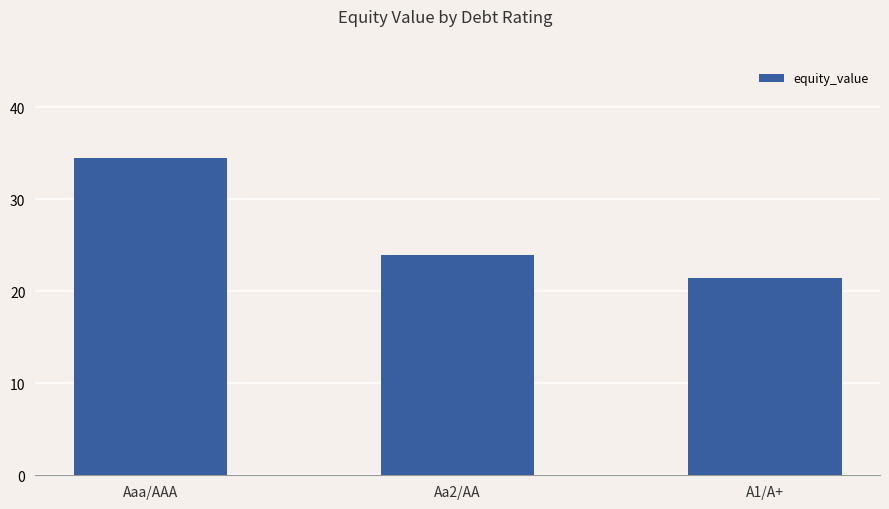

What is the maximum value shown in the chart?

34.5